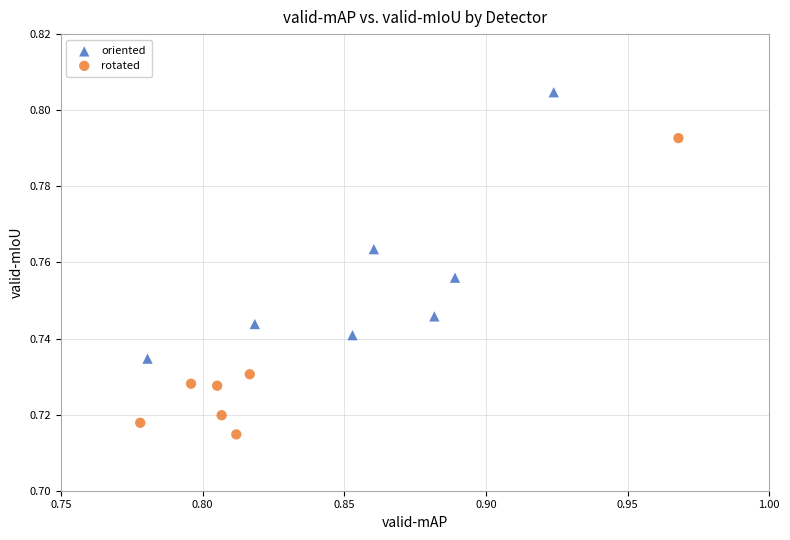

Which series reaches the maximum Y coordinate?

oriented